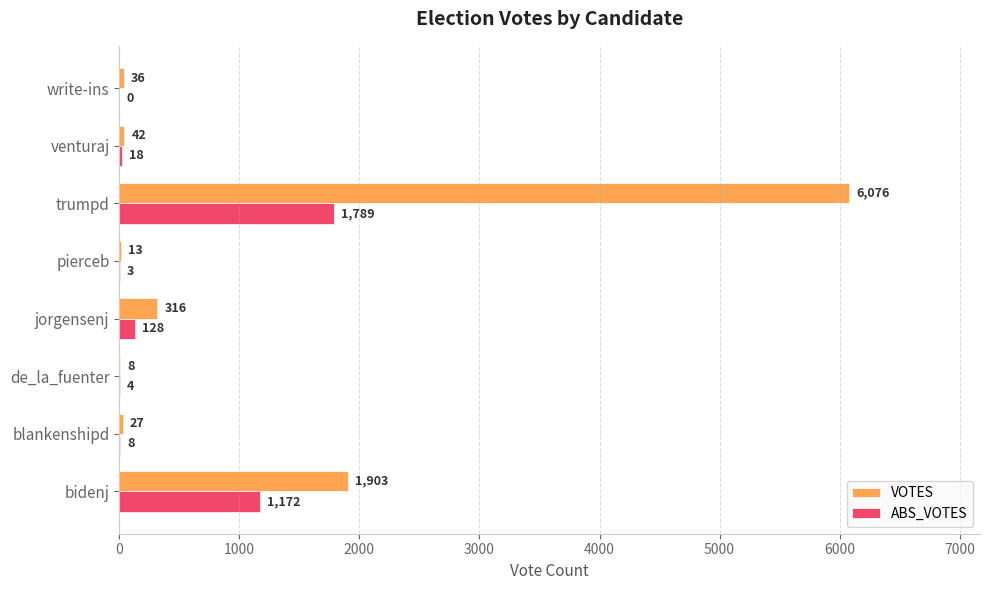

At which category is the sum across all series the highest?

trumpd